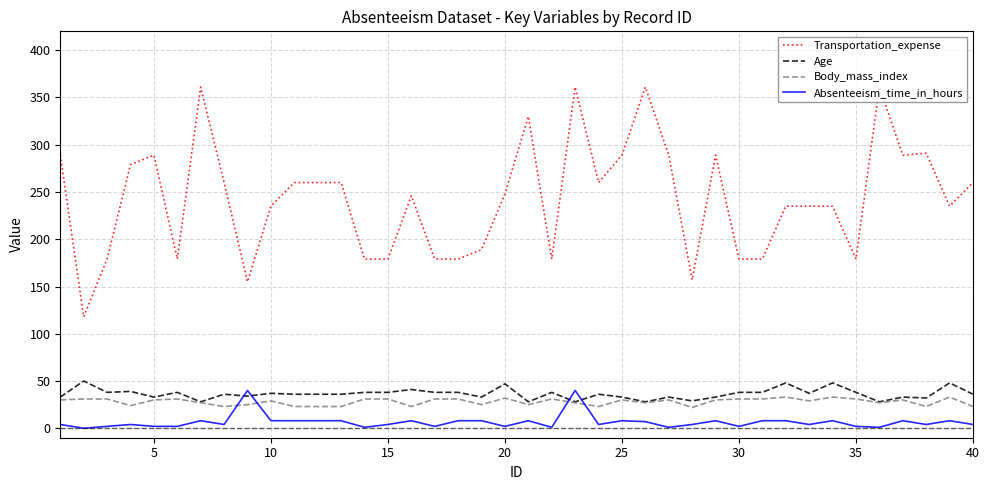

Which series has the largest total across all categories?

Transportation_expense